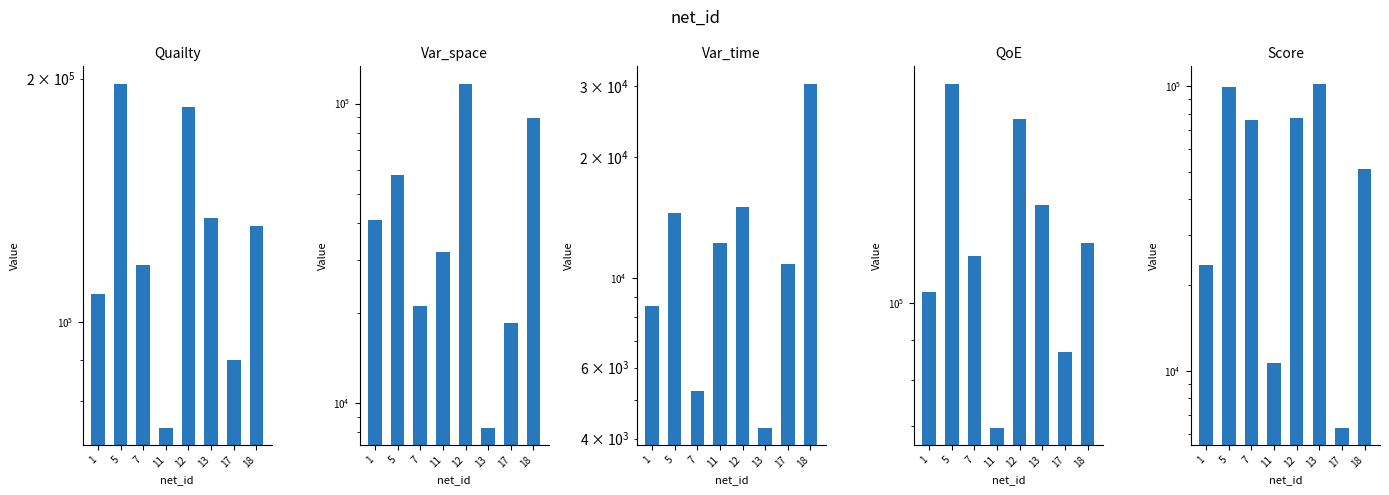

What is the sum of the Var_time values at 12 and 17?

25867.7